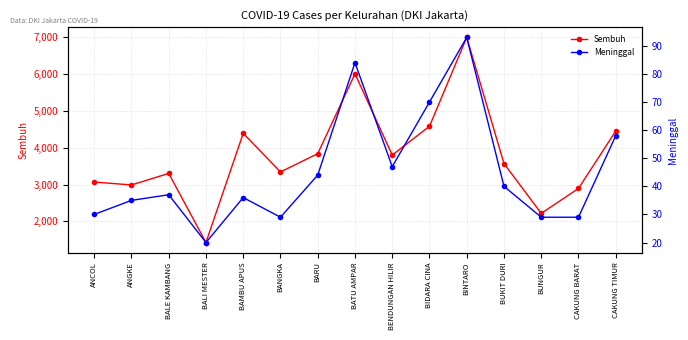

List the series in order of their peak value, lowest first.

Meninggal, Sembuh